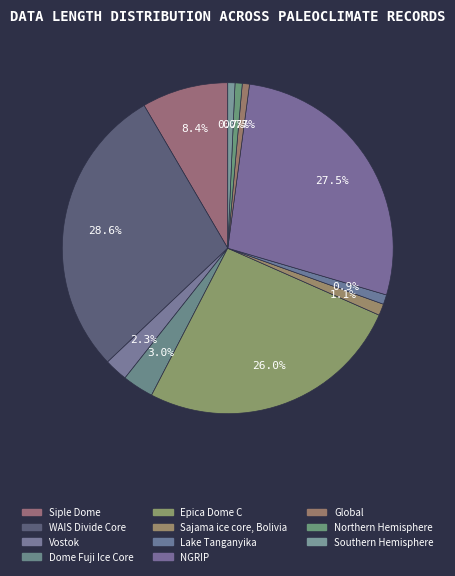

Is the sum of Northern Hemisphere and Epica Dome C greater than half?

No